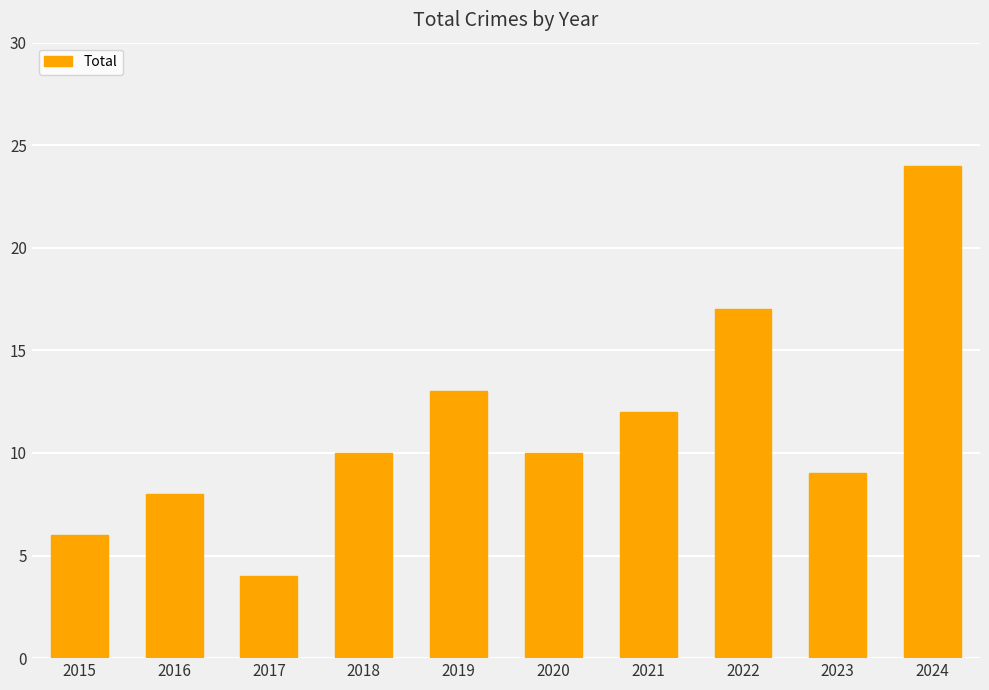

At which label is the value closest to 14?

2019